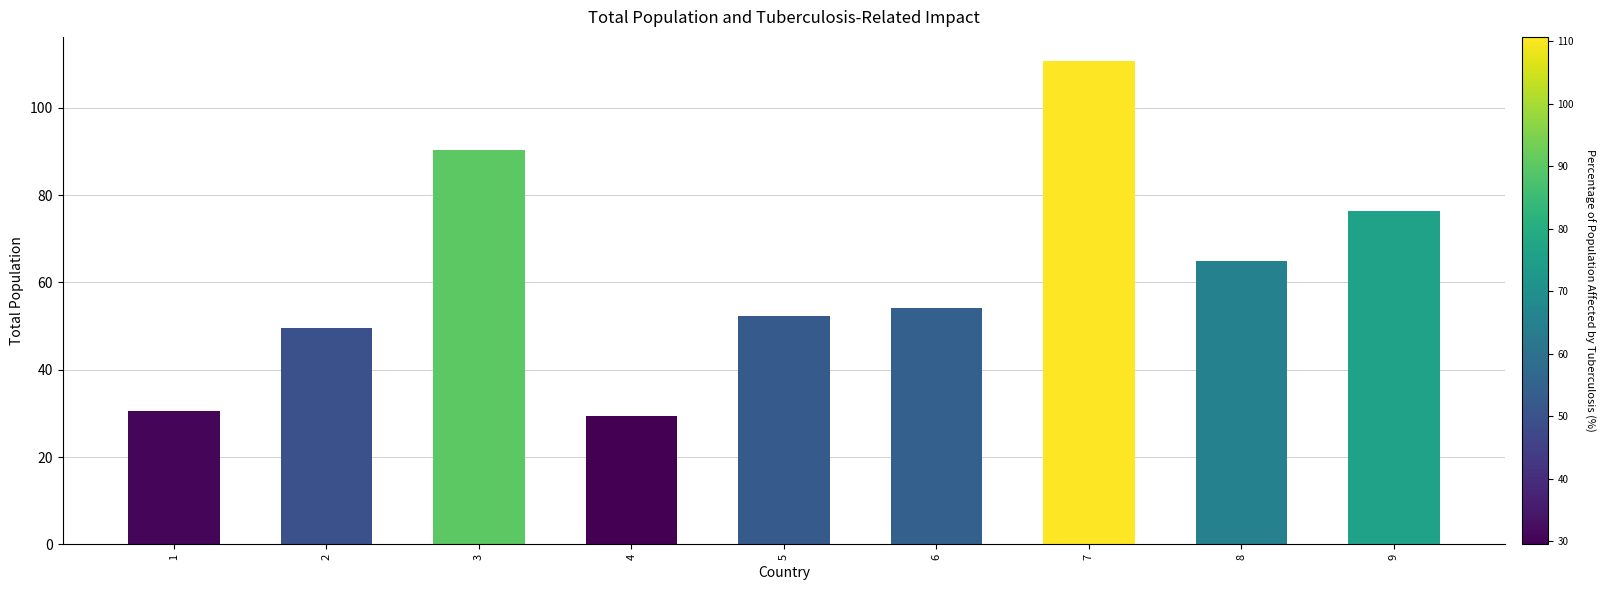

What is the sum of the values at 6 and 5?

106.3